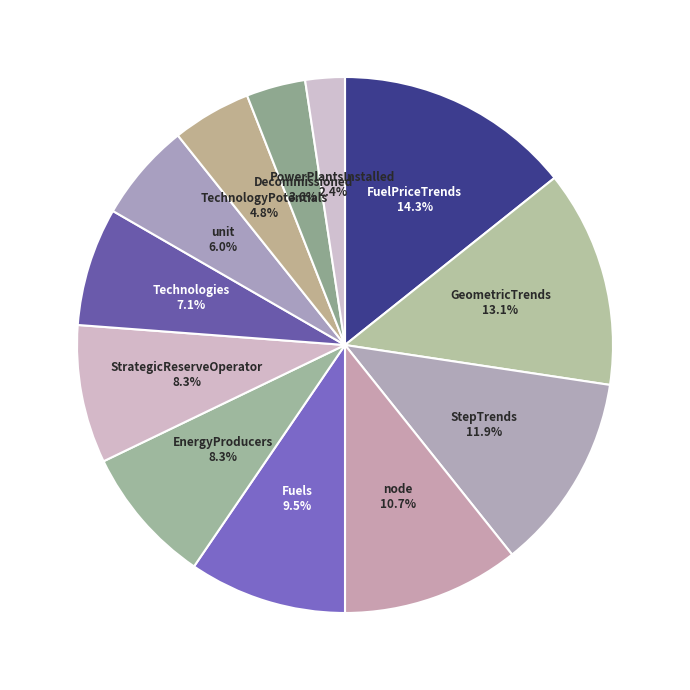

Which category has the biggest portion of the pie?

FuelPriceTrends